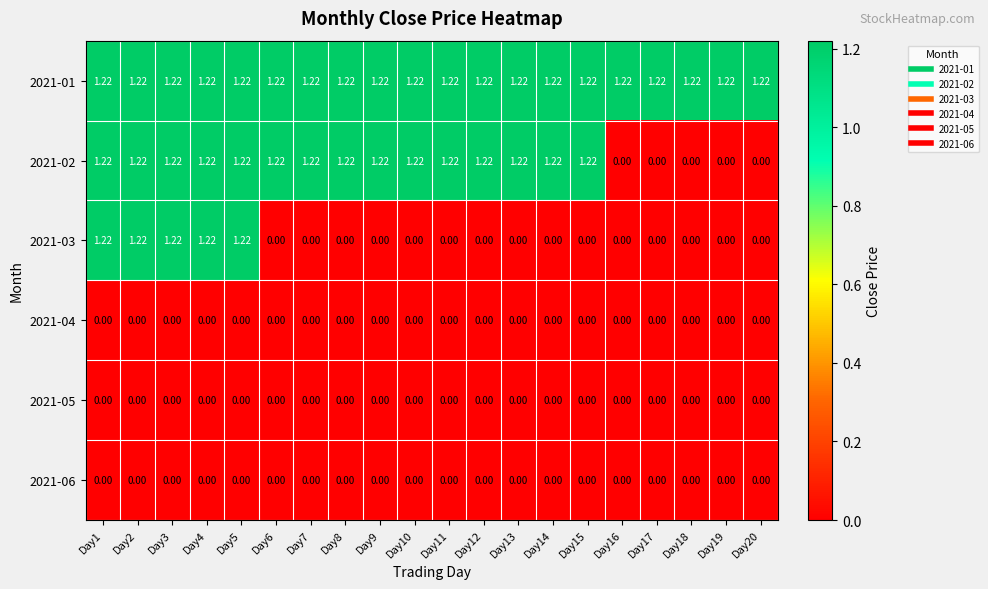

Is the value of 2021-03 at Day2 greater than the value of 2021-06 at Day13?

Yes